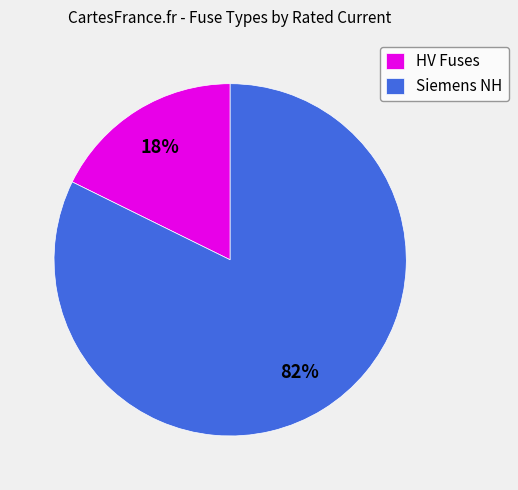

Which category has the smallest portion of the pie?

HV Fuses